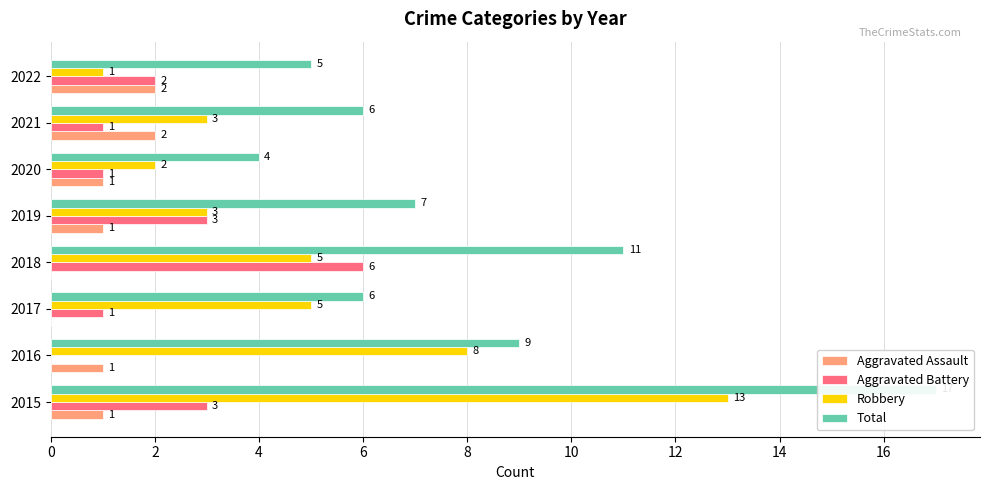

Which series has the widest spread of values?

Total